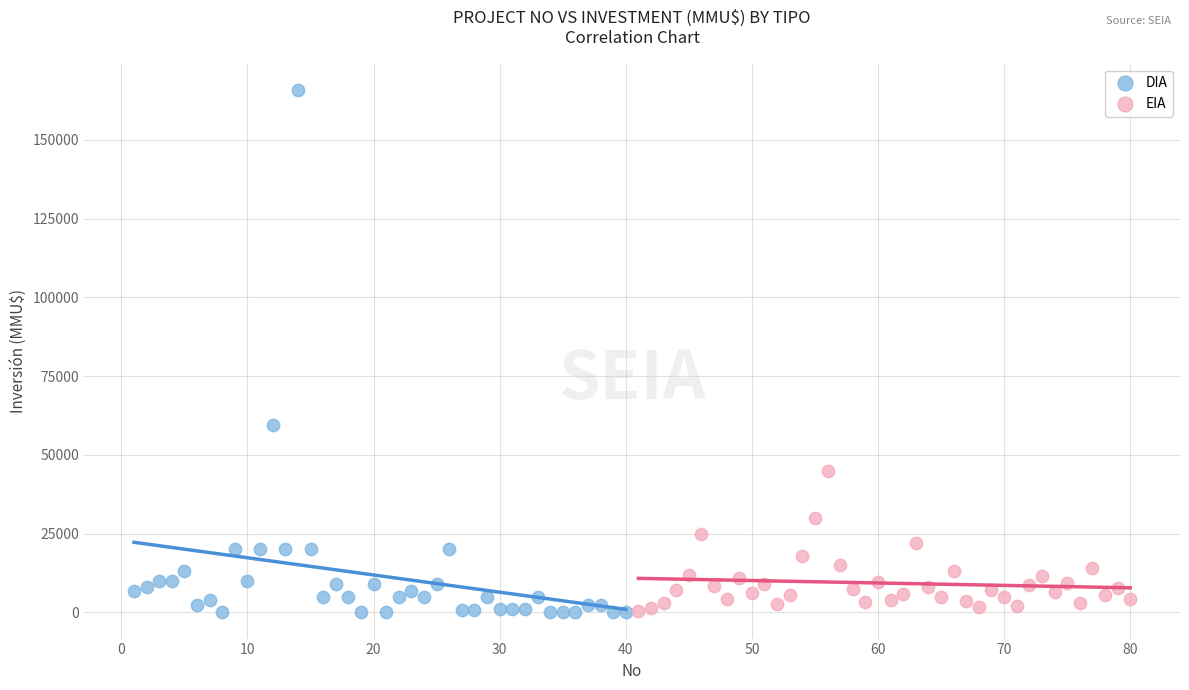

What are all the series names shown in the legend?

DIA, EIA